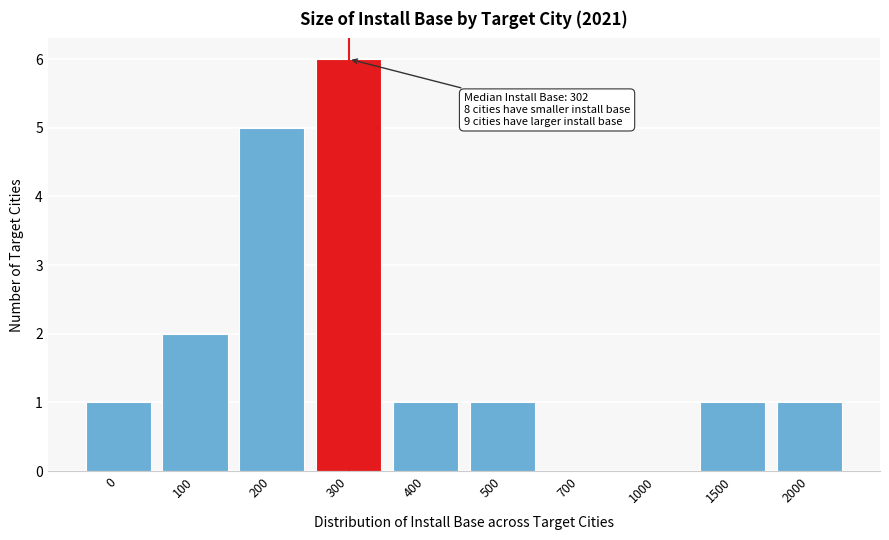

Reading left to right, transcribe all the data shown in this chart.

0=1	100=2	200=5	300=6	400=1	500=1	700=0	1000=0	1500=1	2000=1